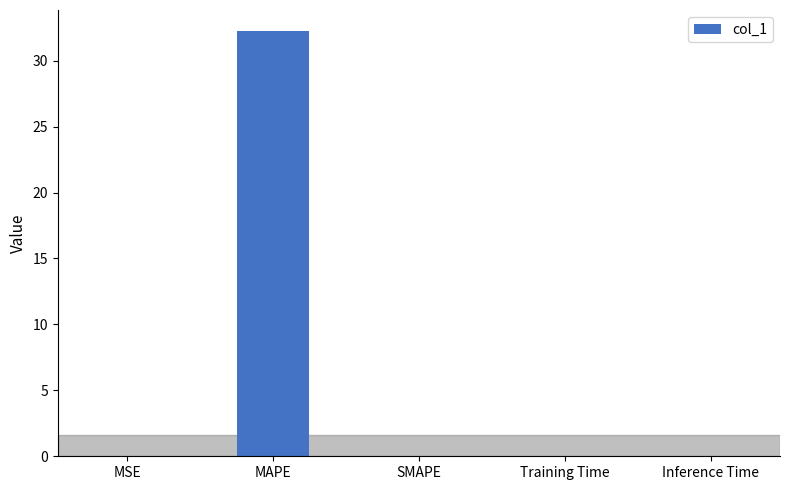

What is the sum of all values?

32.2